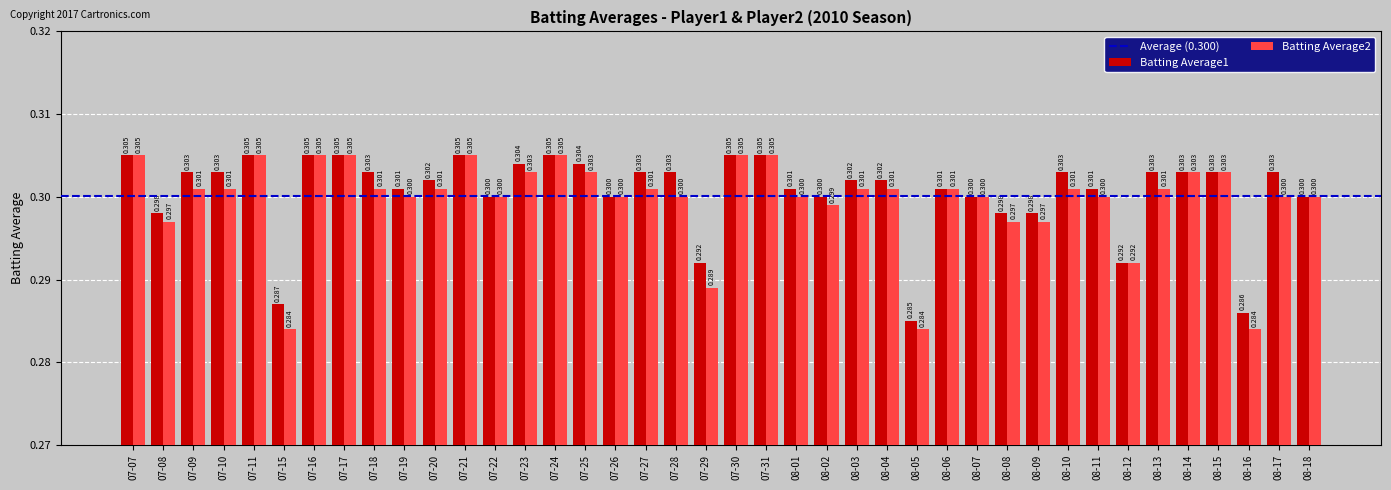

What is the label of the 3rd bar from the right?

08-16